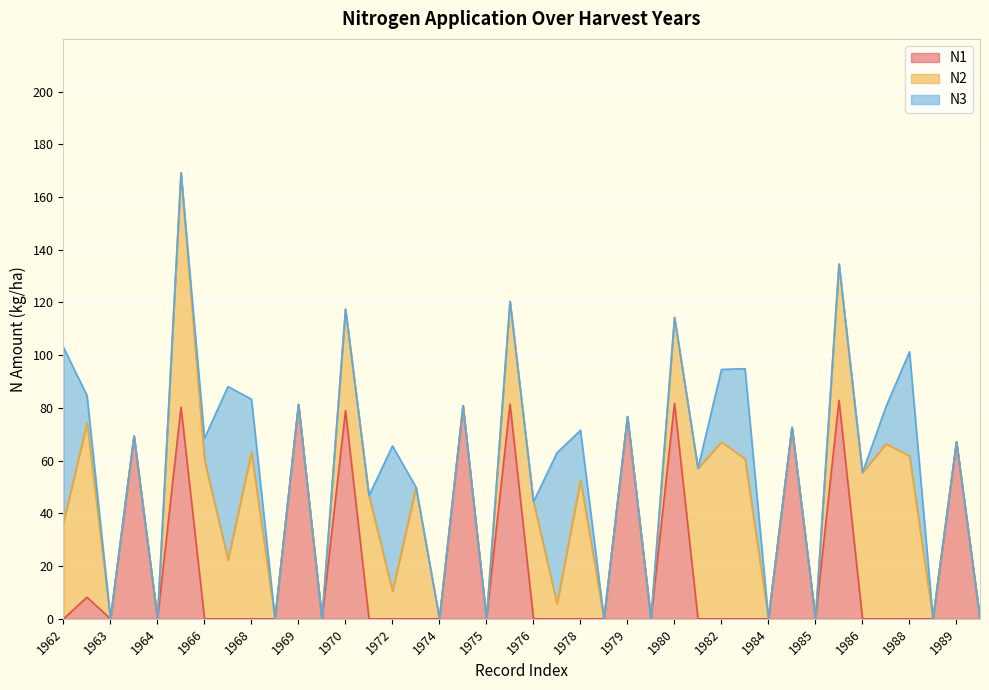

Between which two adjacent categories do N2 and N3 first intersect?

1962 and 1962